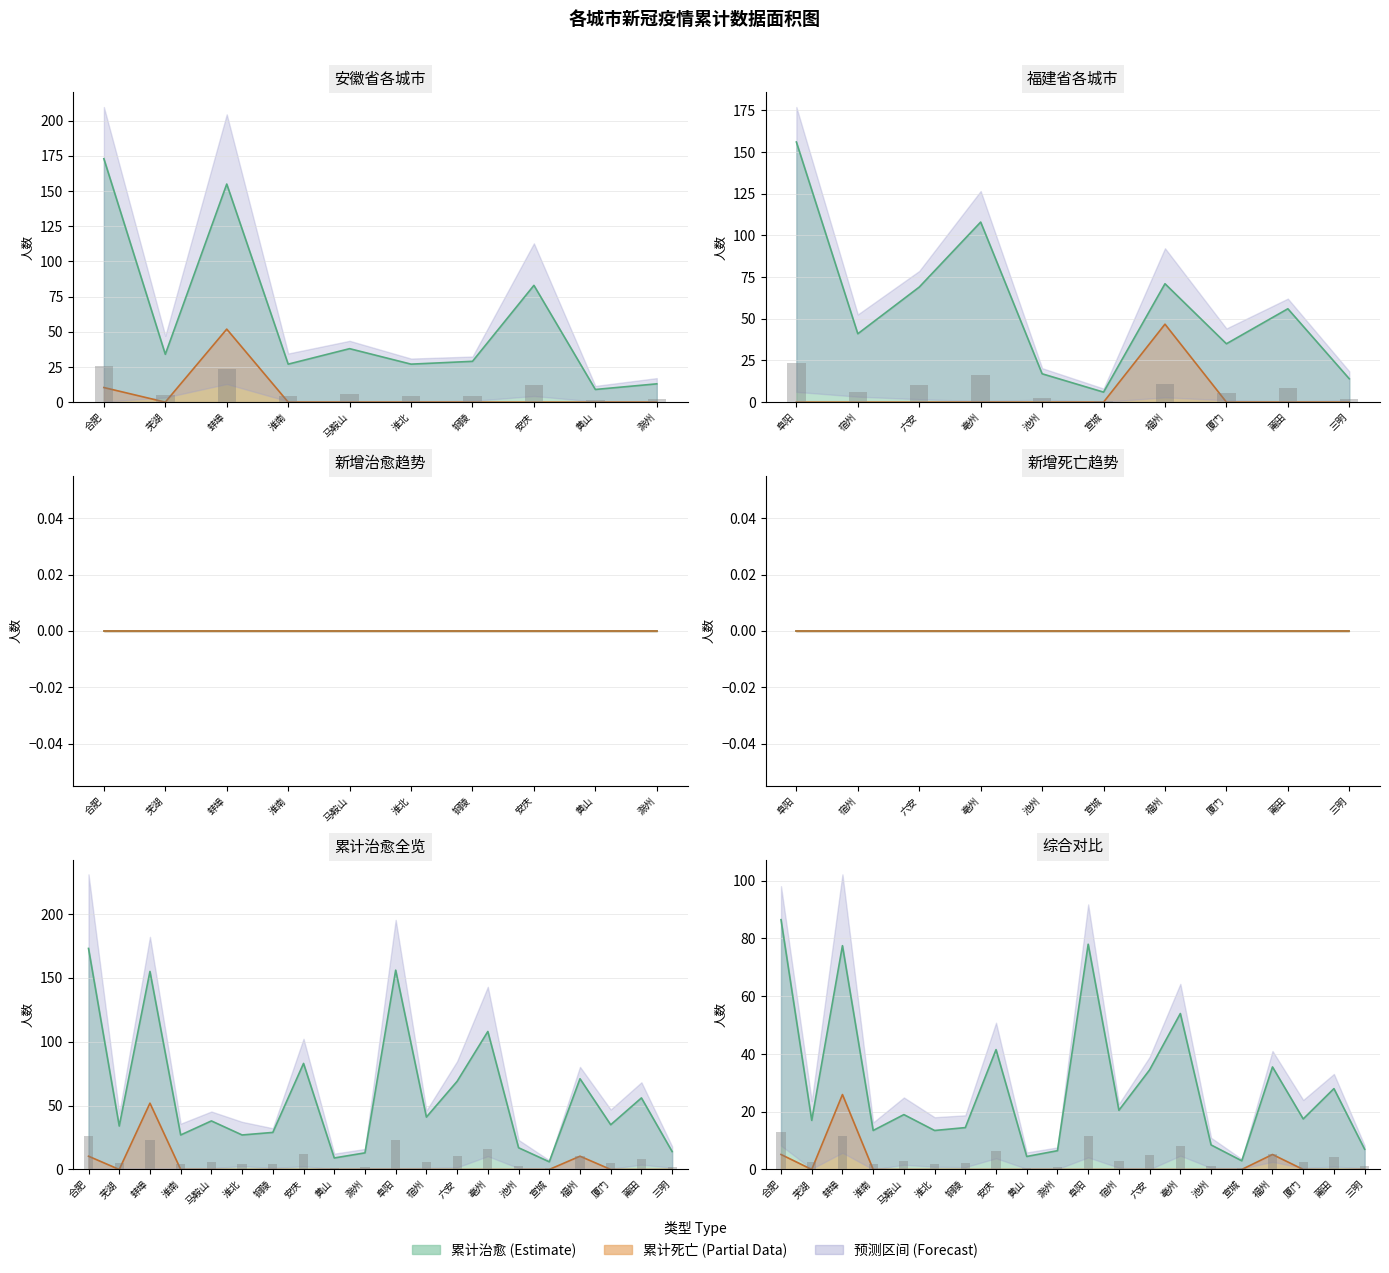

Is the value of 累计治愈 at 蚌埠 greater than the value of 累计死亡 at 阜阳?

Yes